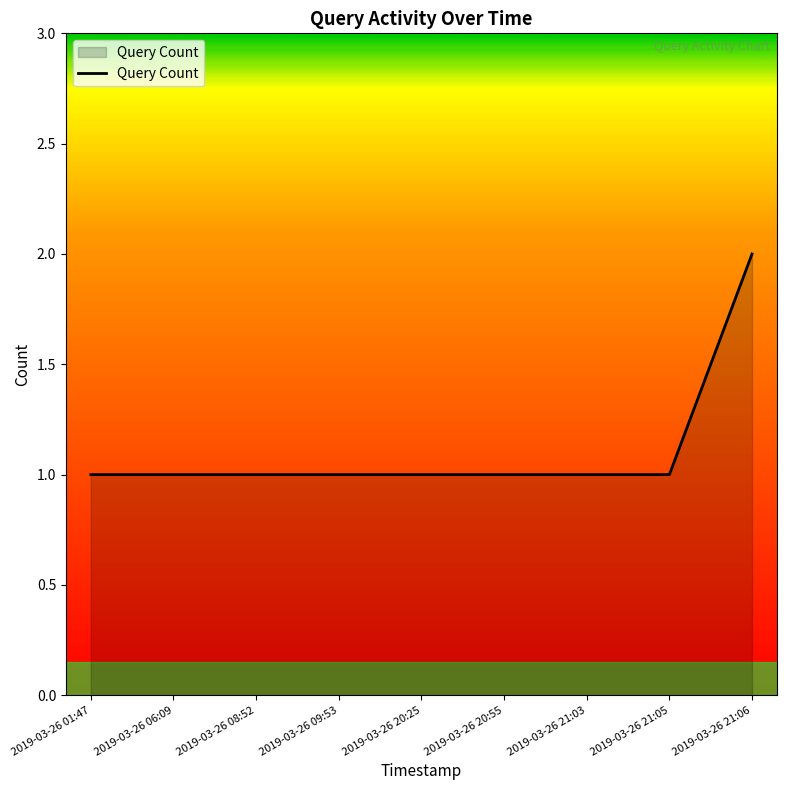

The value at 2019-03-26 06:09 is 0. True or false?

False